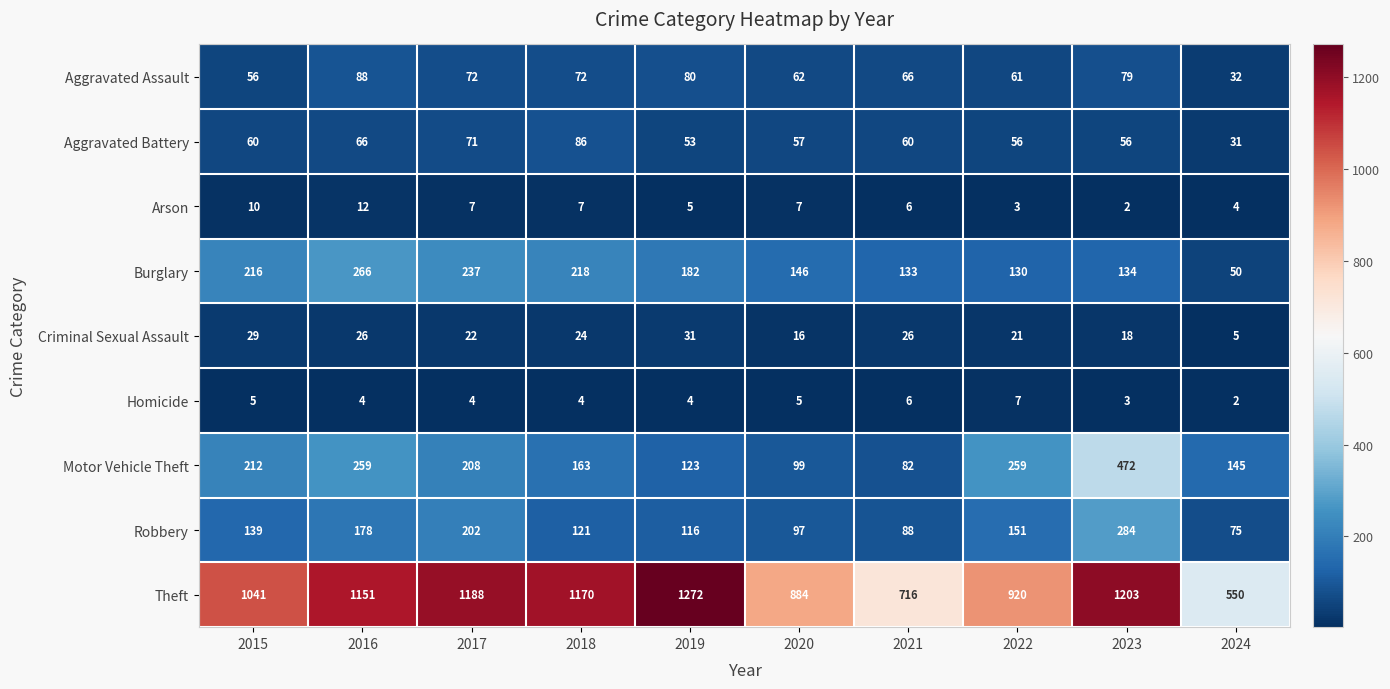

Which series has the largest total across all categories?

Theft